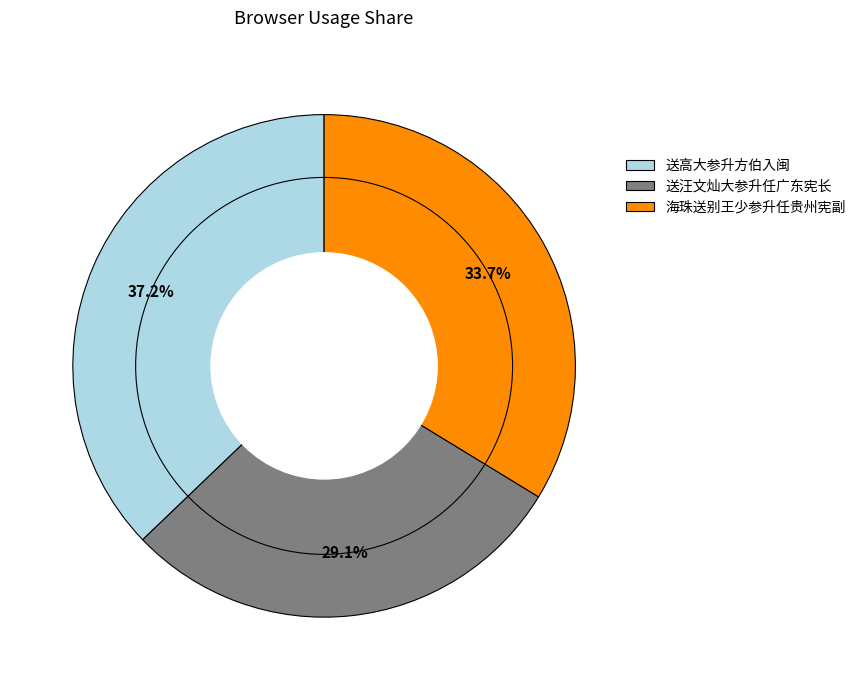

Which slice is the smallest?

送汪文灿大参升任广东宪长